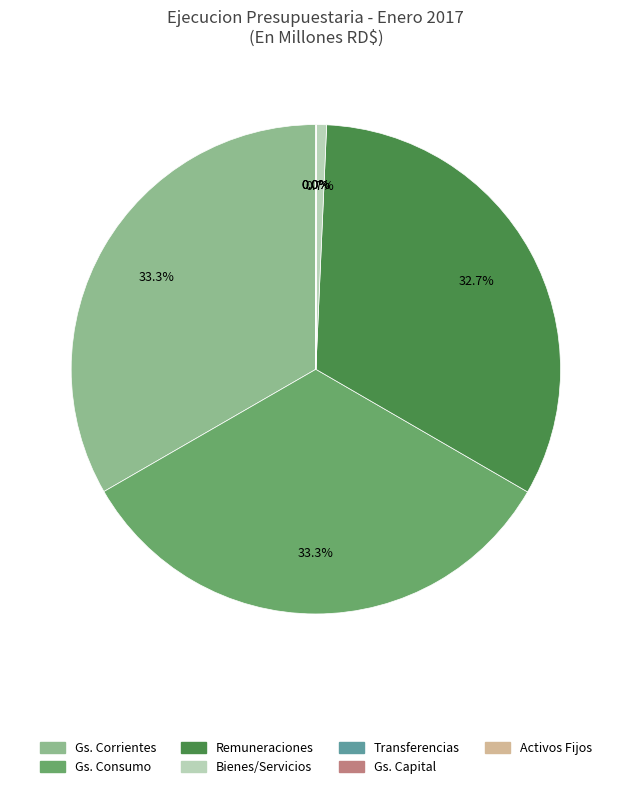

Is there a majority slice in this chart?

No